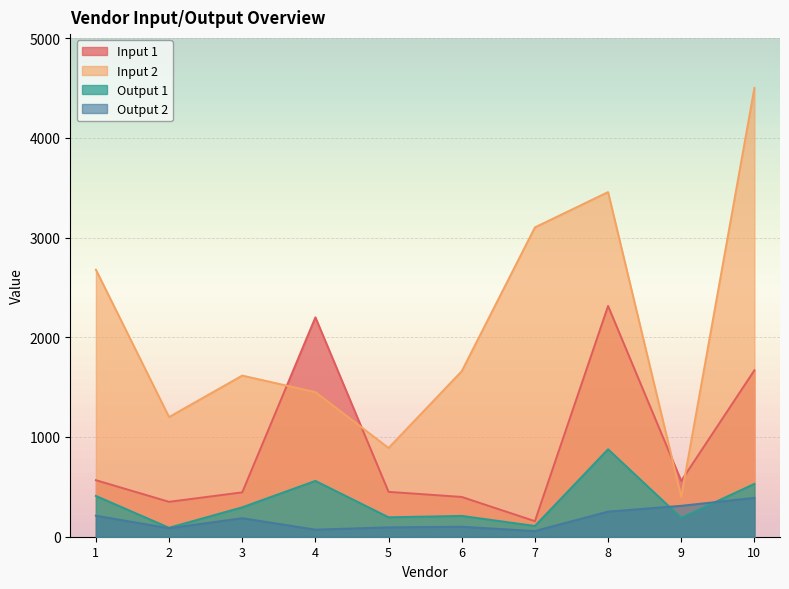

How many times do Input 1 and Input 2 cross each other?

4